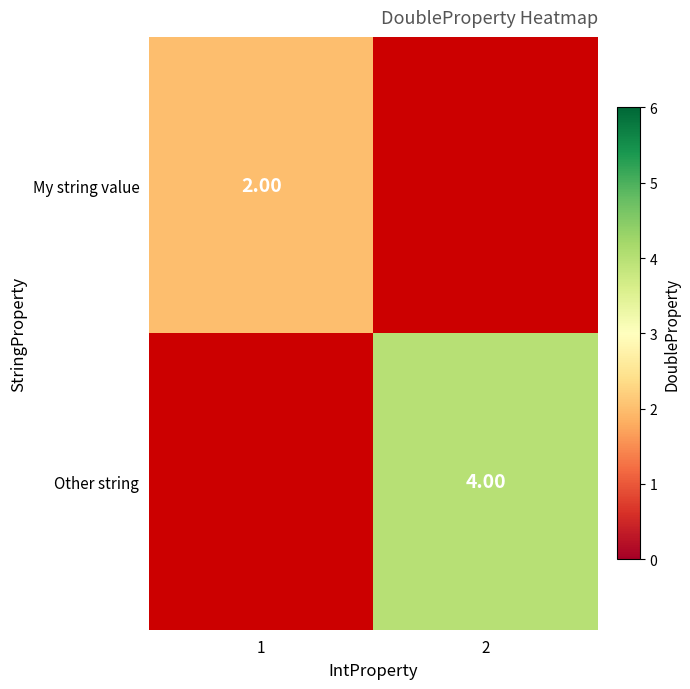

List the series in order of their overall mean, lowest first.

My string value, Other string